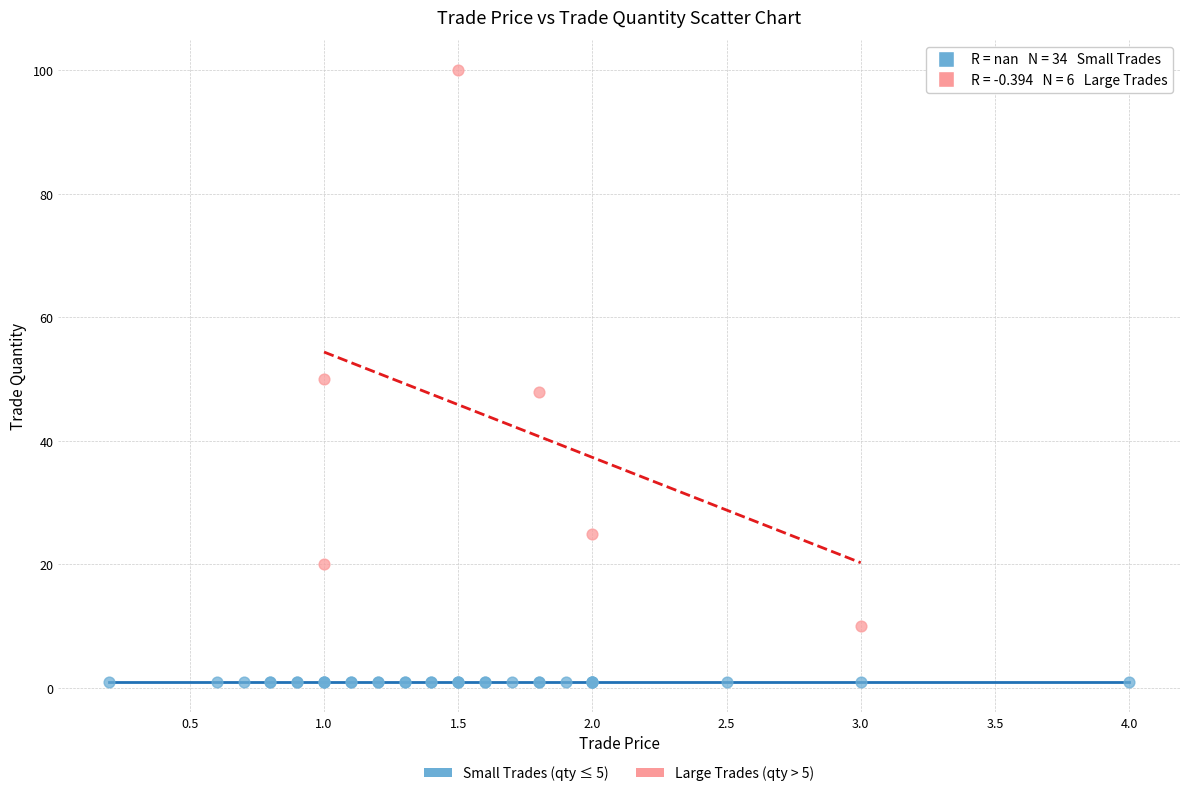

Which series reaches the maximum Y coordinate?

Large Trades (qty > 5)